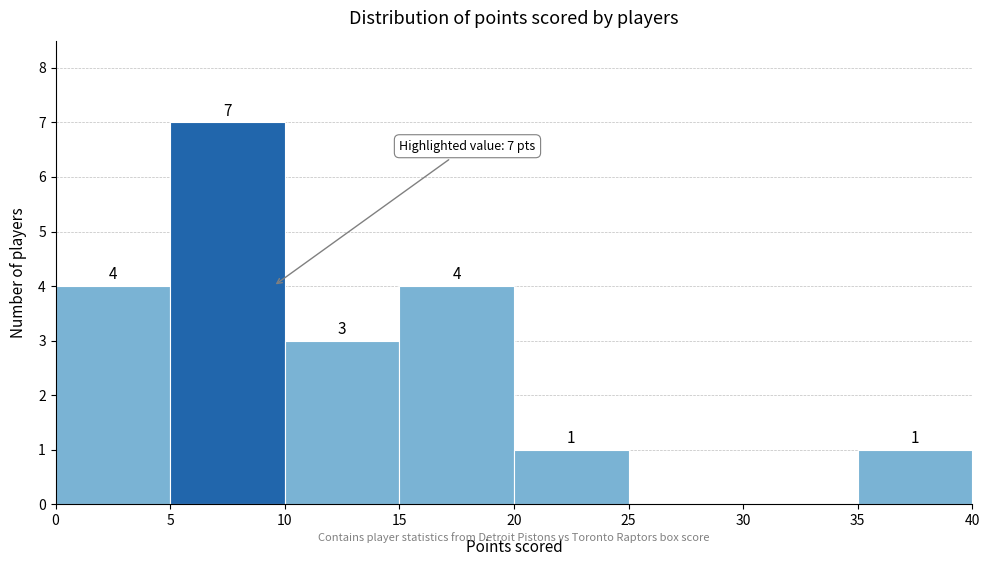

Over which range of the x-axis is the bar tallest?

5 to 10